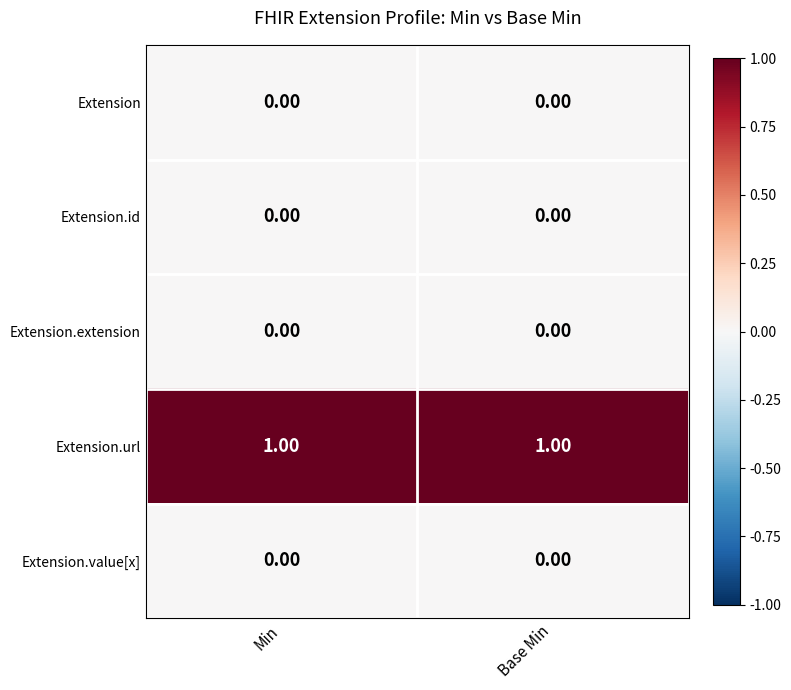

Which series has the largest total across all categories?

Extension.url